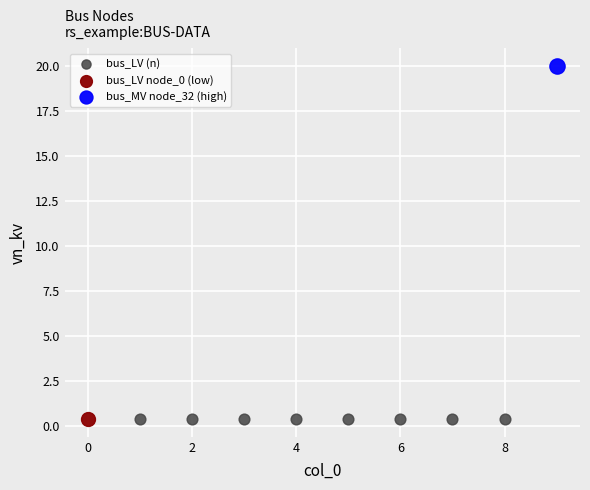

What are all the series names shown in the legend?

bus_LV (n), bus_LV node_0 (low), bus_MV node_32 (high)